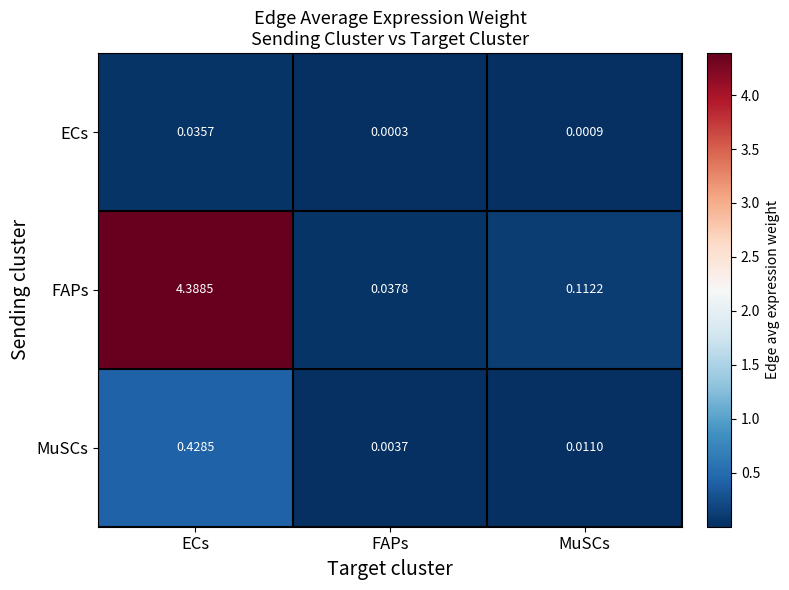

At which category does the chart reach its minimum across all series?

FAPs